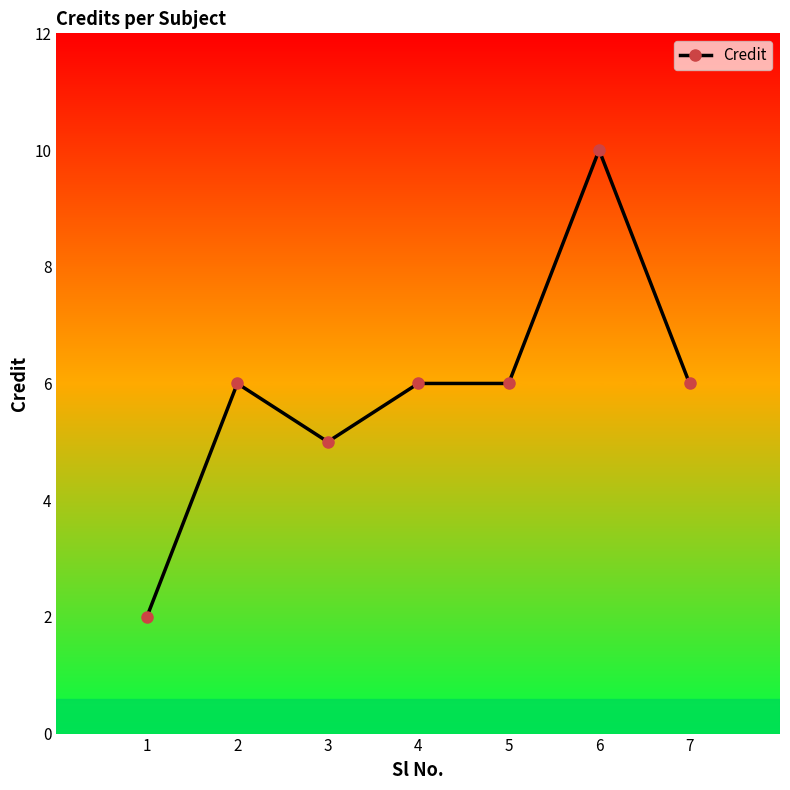

Is this an area chart (filled region under the line)?

No